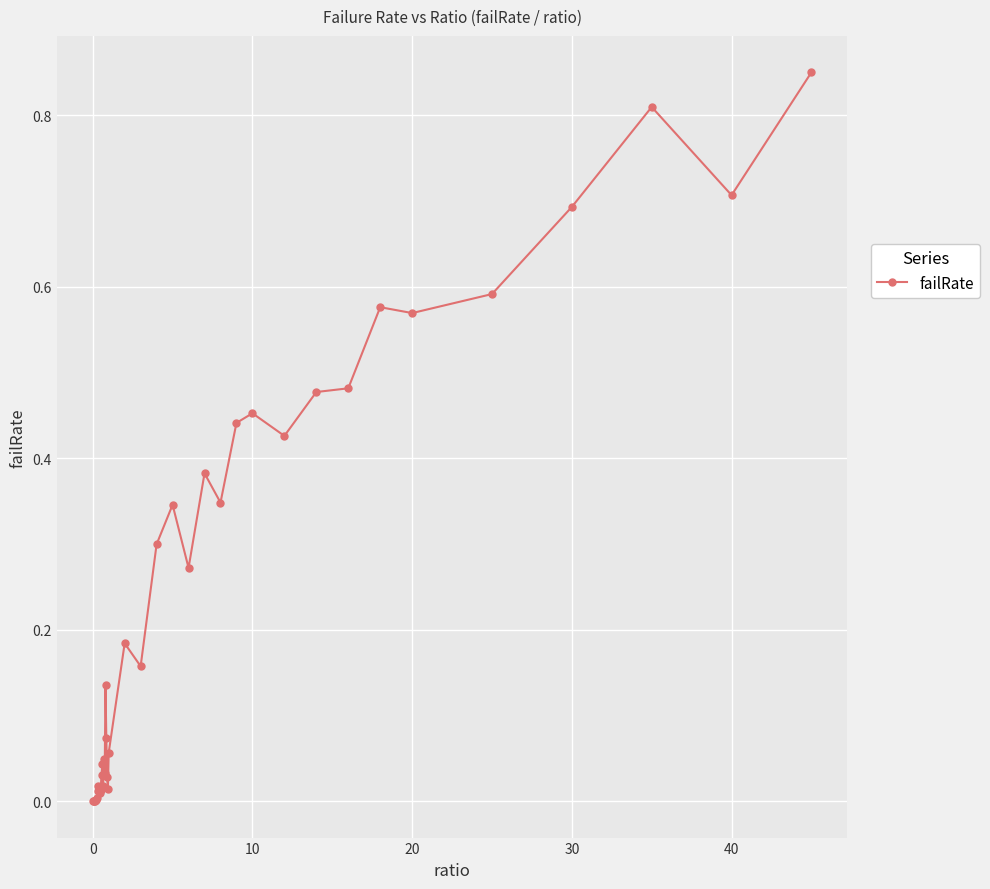

True or false: there are more than 2 points higher than both neighbors.

True